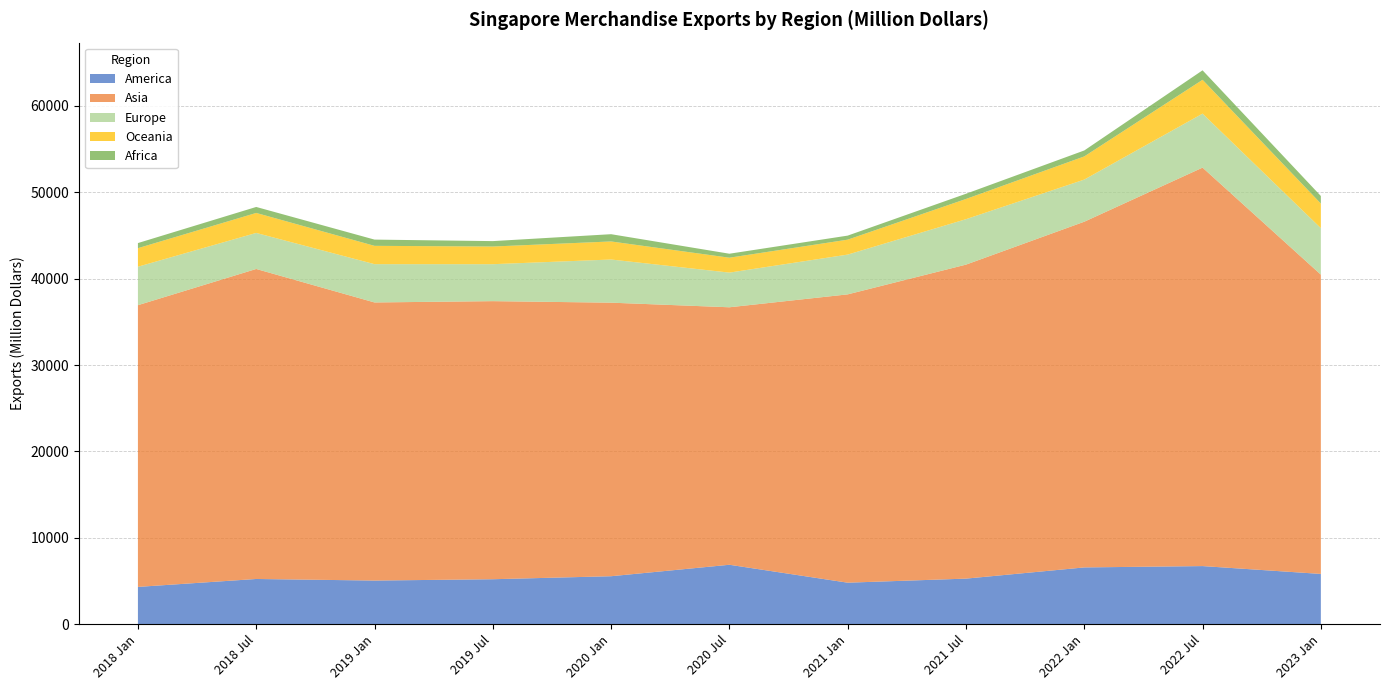

Reading left to right, transcribe all the data shown in this chart.

America: 2018 Jan=4321.3	2018 Jul=5238.4	2019 Jan=5055.8	2019 Jul=5209.4	2020 Jan=5557.8	2020 Jul=6883.8	2021 Jan=4809.6	2021 Jul=5279.8	2022 Jan=6576.2	2022 Jul=6731.2	2023 Jan=5823.5
Asia: 2018 Jan=32613.2	2018 Jul=35889.6	2019 Jan=32195.7	2019 Jul=32193.3	2020 Jan=31668.0	2020 Jul=29808.7	2021 Jan=33377.7	2021 Jul=36349.8	2022 Jan=40021.0	2022 Jul=46129.5	2023 Jan=34646.8
Europe: 2018 Jan=4453.4	2018 Jul=4171.9	2019 Jan=4432.5	2019 Jul=4278.1	2020 Jan=4996.4	2020 Jul=4013.8	2021 Jan=4604.8	2021 Jul=5260.6	2022 Jan=4878.2	2022 Jul=6250.6	2023 Jan=5384.0
Oceania: 2018 Jan=2147.9	2018 Jul=2314.2	2019 Jan=2121.6	2019 Jul=2046.0	2020 Jan=2090.4	2020 Jul=1725.8	2021 Jan=1728.3	2021 Jul=2340.8	2022 Jan=2681.5	2022 Jul=3916.1	2023 Jan=2844.5
Africa: 2018 Jan=590.7	2018 Jul=692.8	2019 Jan=721.8	2019 Jul=625.7	2020 Jan=841.0	2020 Jul=460.6	2021 Jan=468.3	2021 Jul=603.1	2022 Jan=688.8	2022 Jul=1097.6	2023 Jan=876.3